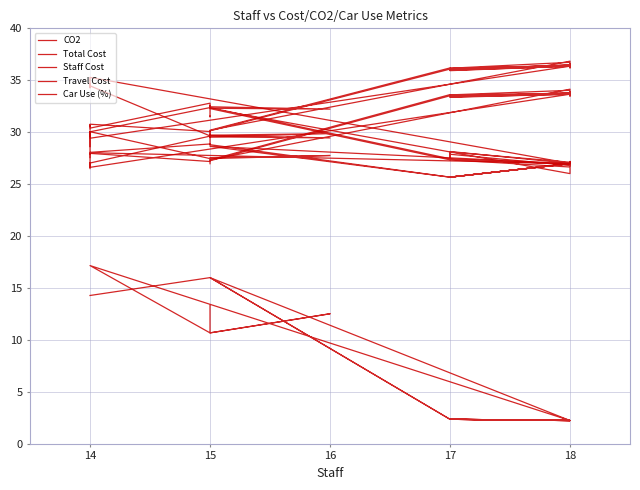

What value does the Travel Cost series have at 14?

28.1